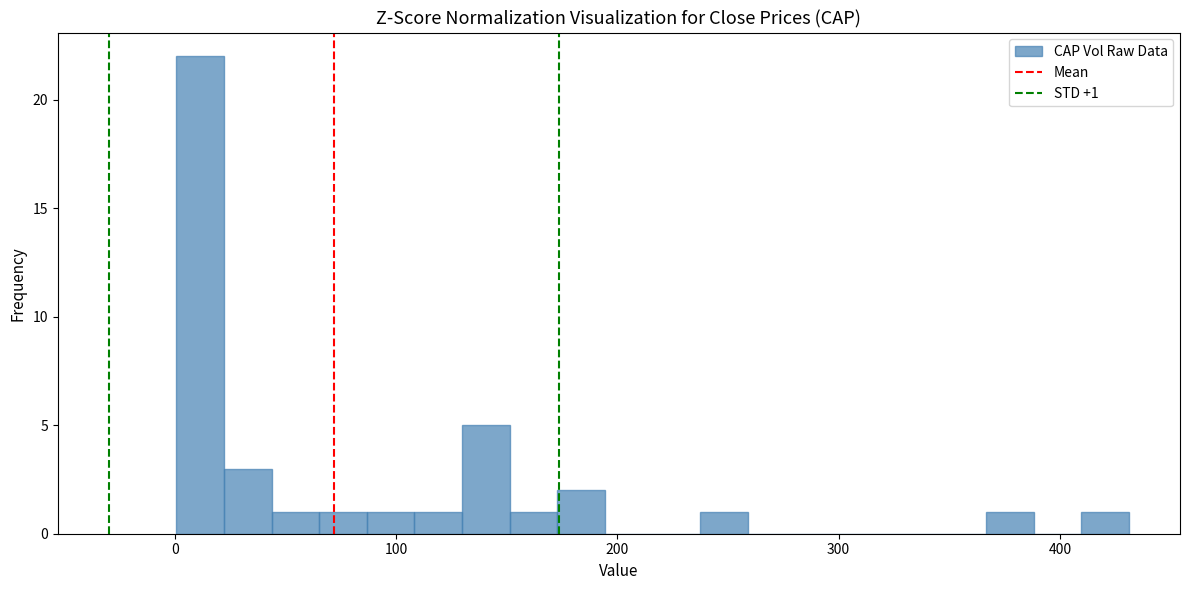

Around what value on the x-axis is the tallest bar? Give the approximate position of its centre, as read against the axis.

10